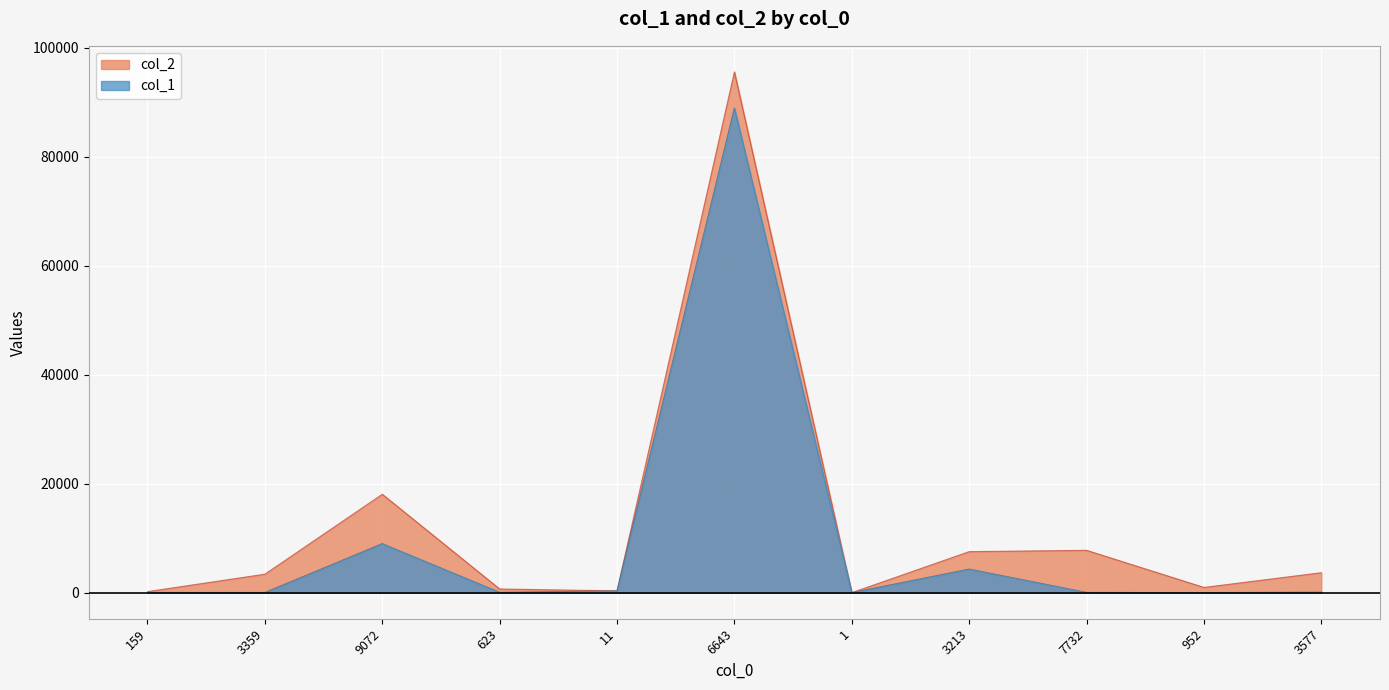

List the labels in order of col_1 value, smallest first.

1, 952, 3359, 159, 7732, 623, 3577, 11, 3213, 9072, 6643